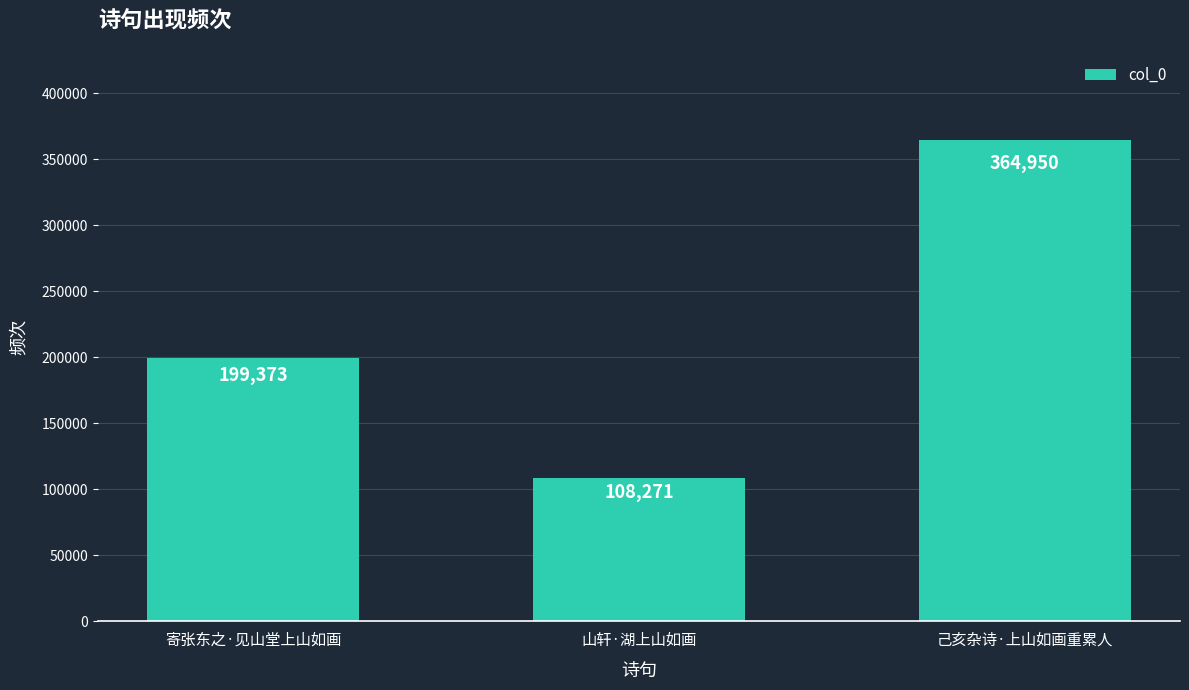

How many data points does each series have?

3